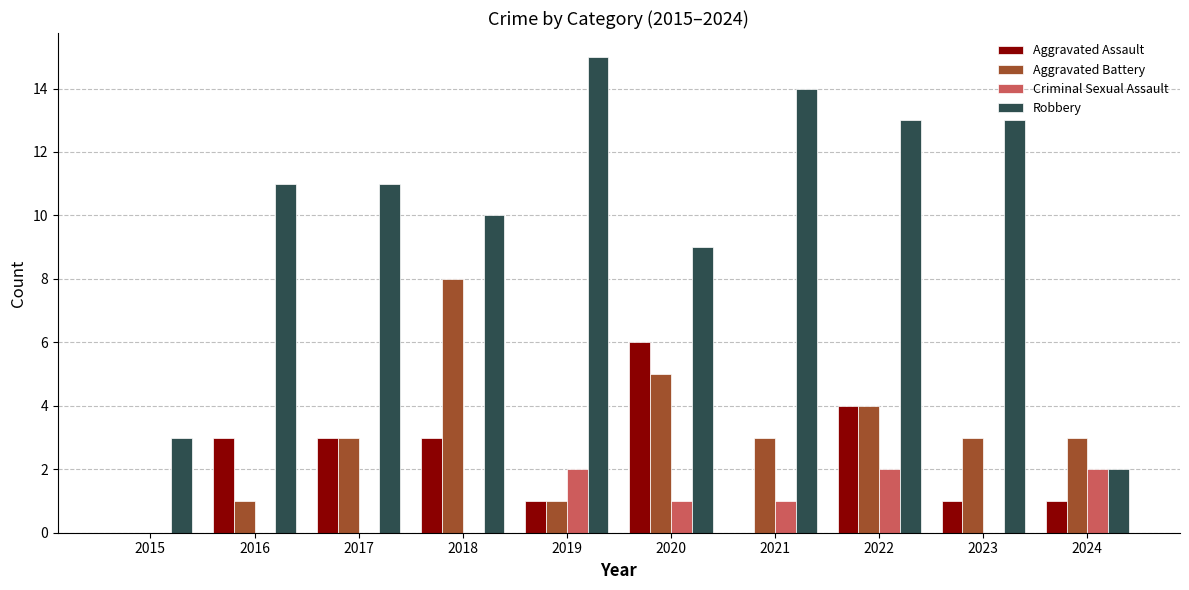

What is the greatest value displayed?

15